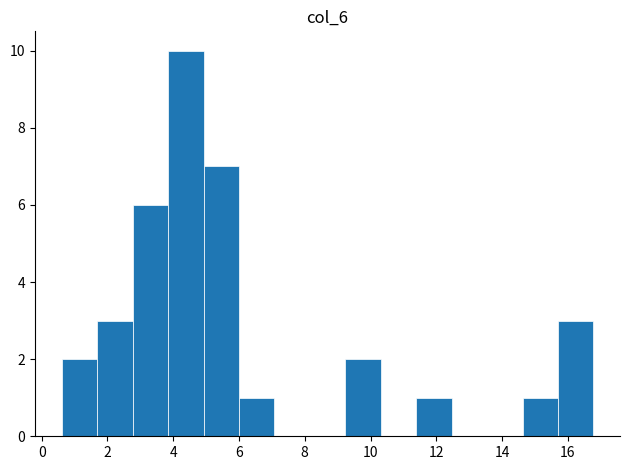

How tall is the bar that spans 0.6 to 1.6 on the x-axis? Neither the bar edges nor the heights are printed on the chart, so give them approximately, as read against the axes.

2